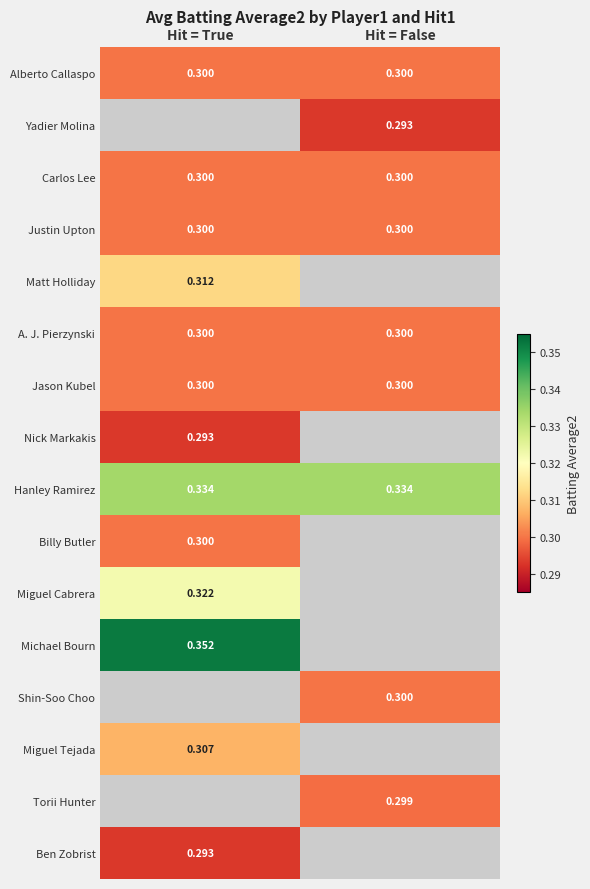

What is the highest value of the Carlos Lee series?

0.3